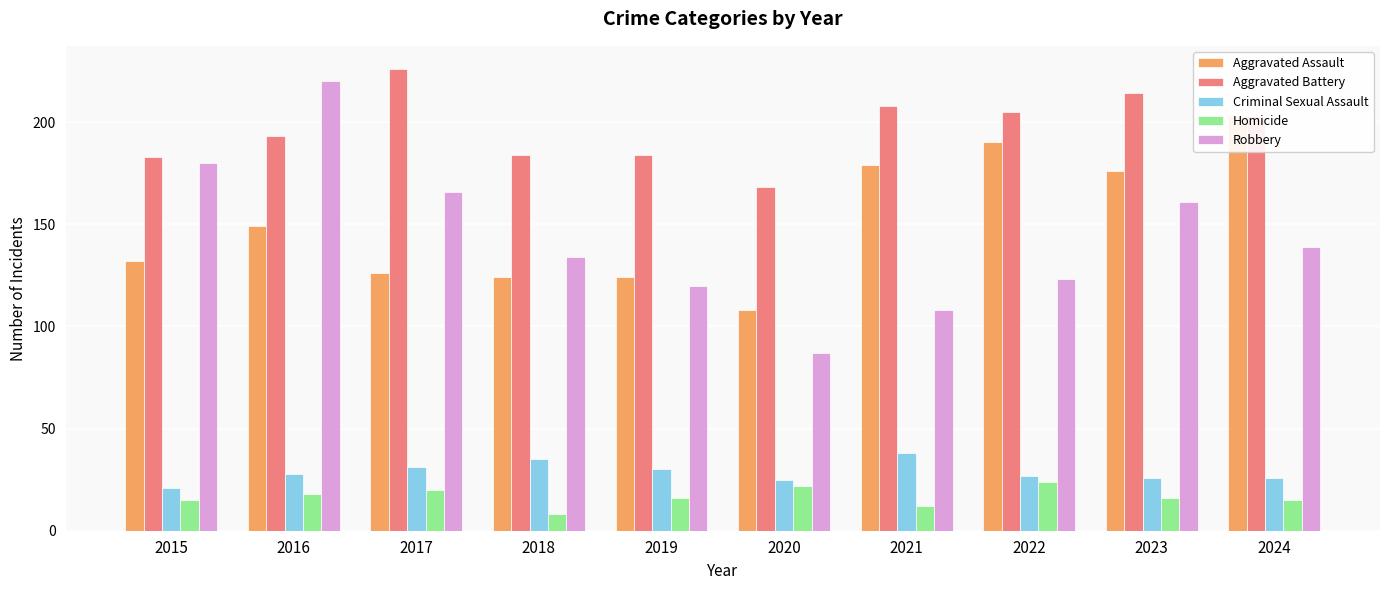

Rank the series at 2022 from highest to lowest value.

Aggravated Battery, Aggravated Assault, Robbery, Criminal Sexual Assault, Homicide